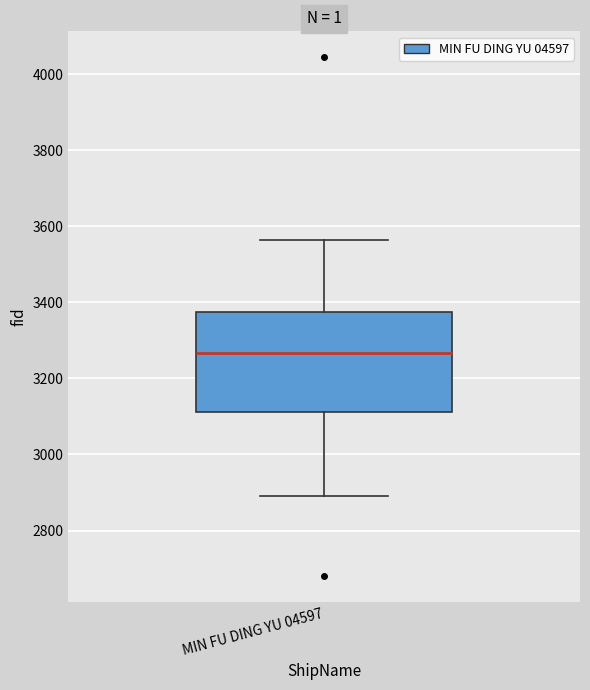

Where does the median line of the box for MIN FU DING YU 04597 sit on the y-axis? The values are not printed on the chart, so give them approximately, as read against the axis.

3260